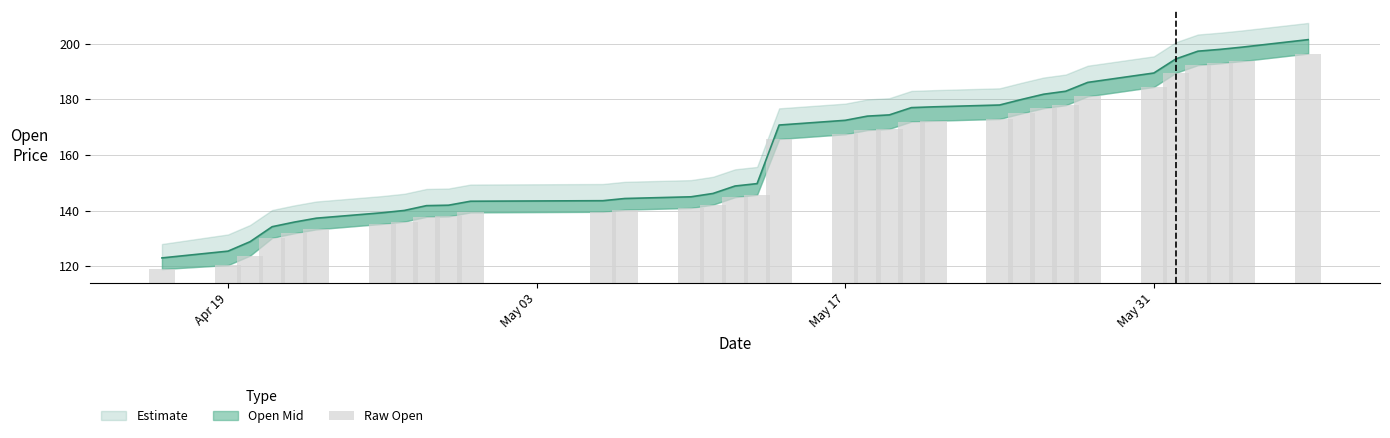

Are the bars horizontal?

No